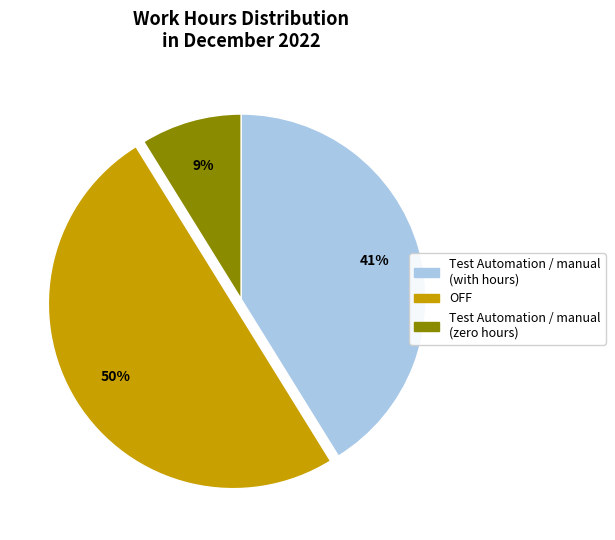

Is it true that OFF is 50% of the pie?

True